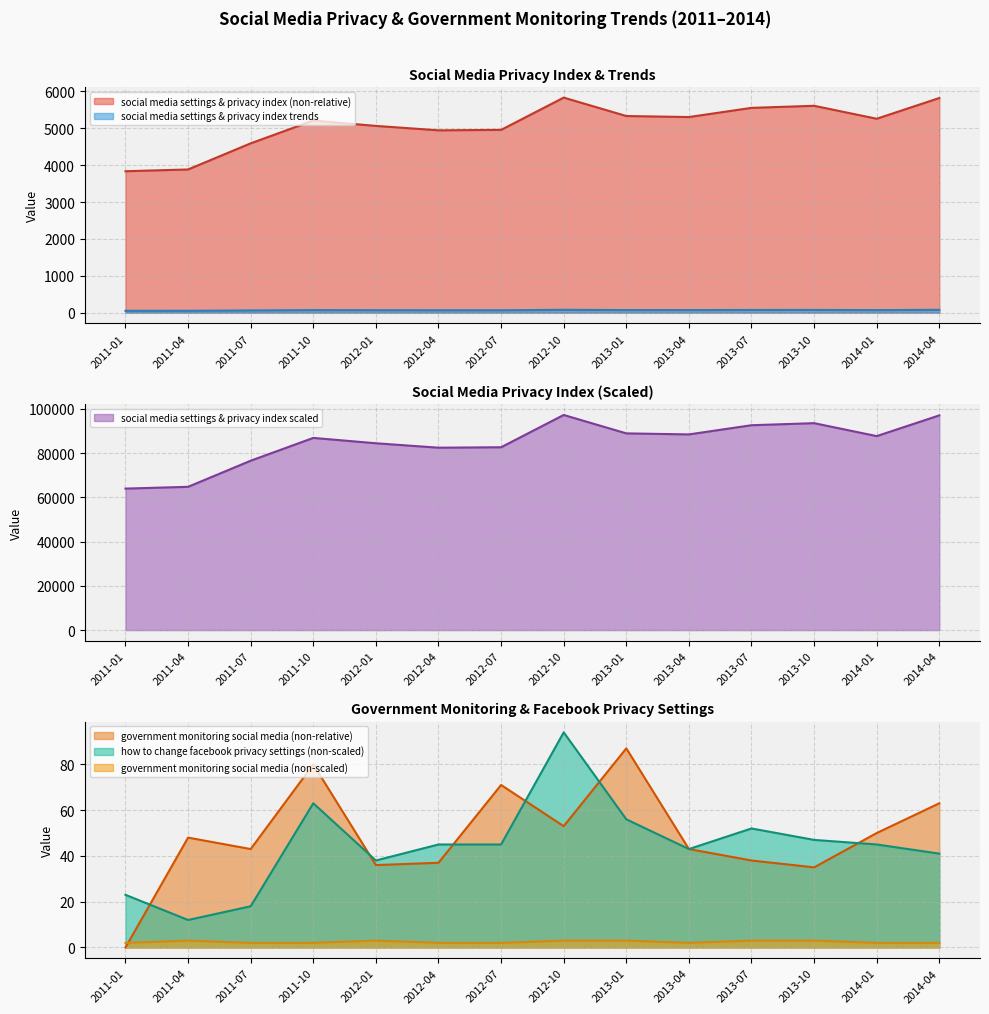

Is the value of social media settings & privacy index scaled at 2011-01 greater than the value of how to change facebook privacy settings (non-scaled) at 2011-04?

Yes